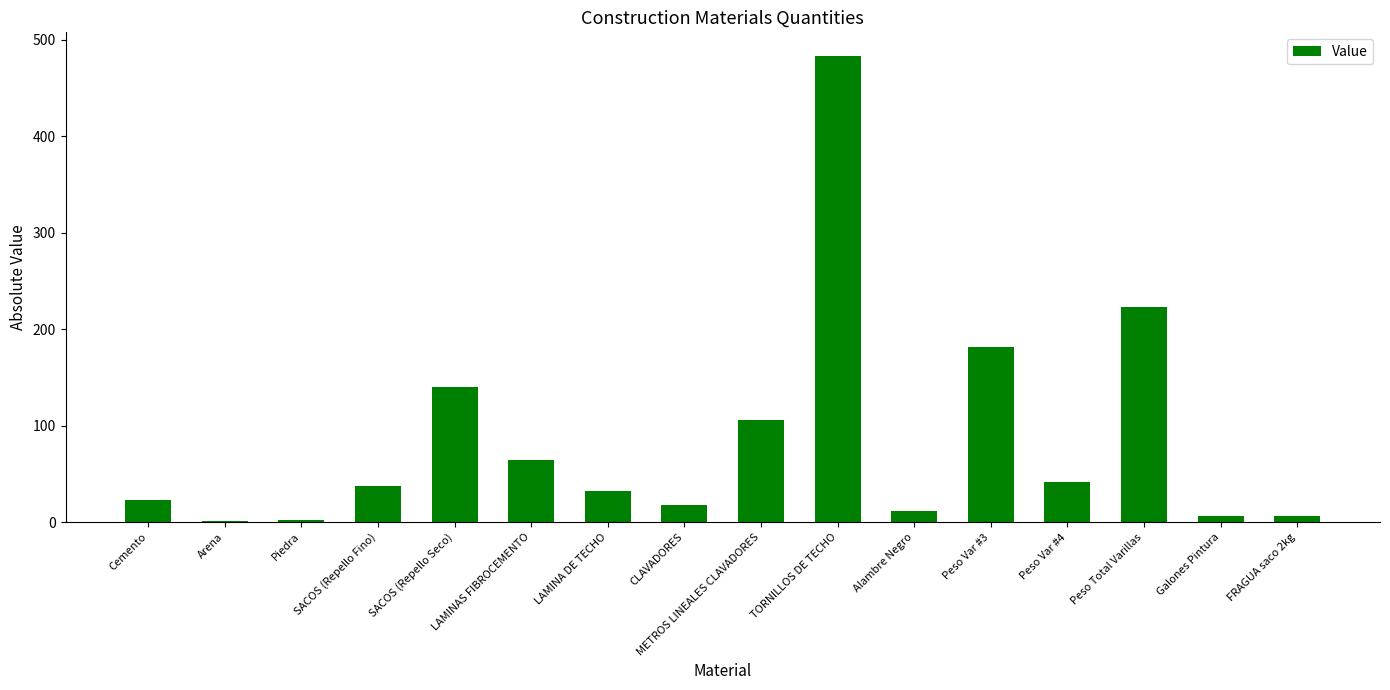

Which label corresponds to the largest value in the chart?

TORNILLOS DE TECHO